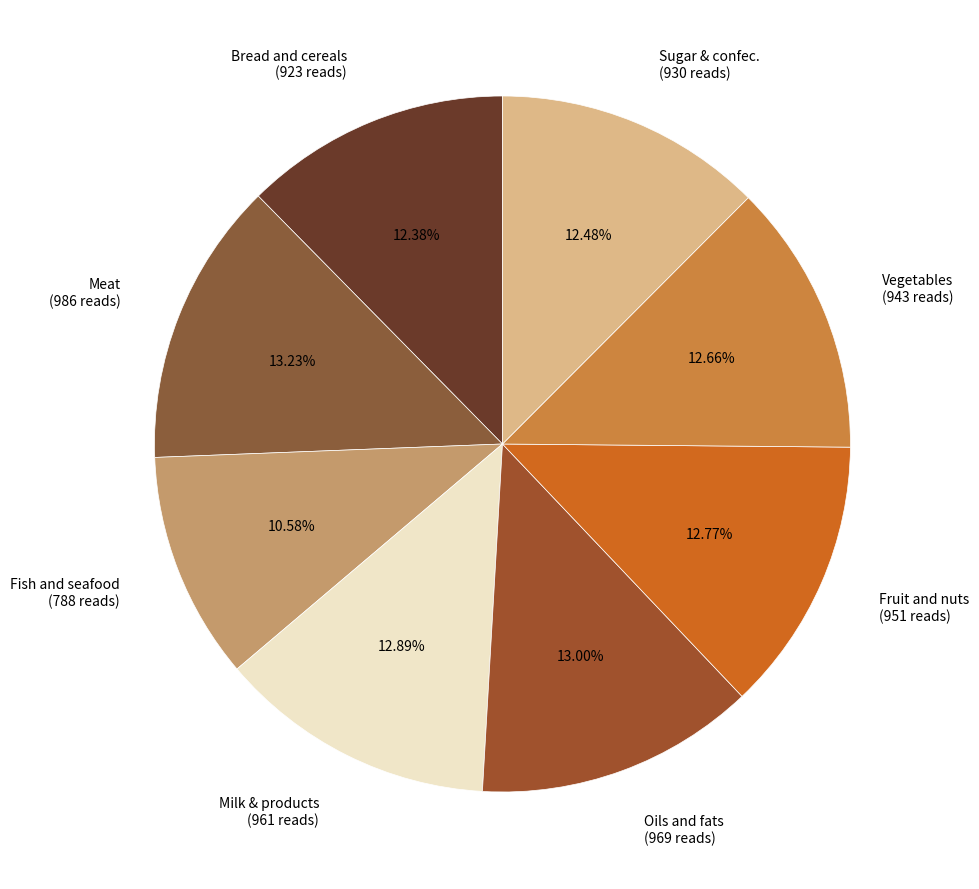

Combined, do Sugar & confec. (930 reads) and Oils and fats (969 reads) account for over 50%?

No